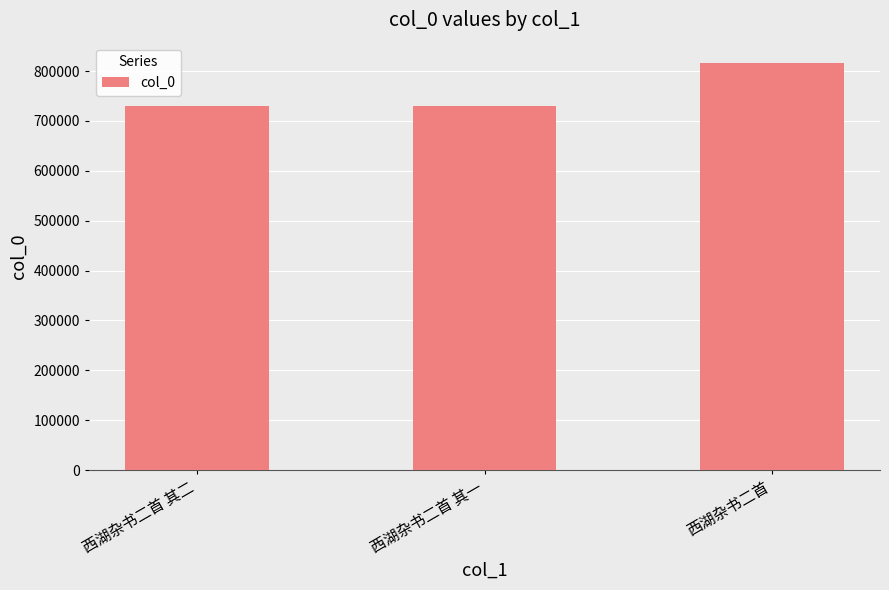

True or false: the data shows 1138780 at 西湖杂书二首 其一.

False